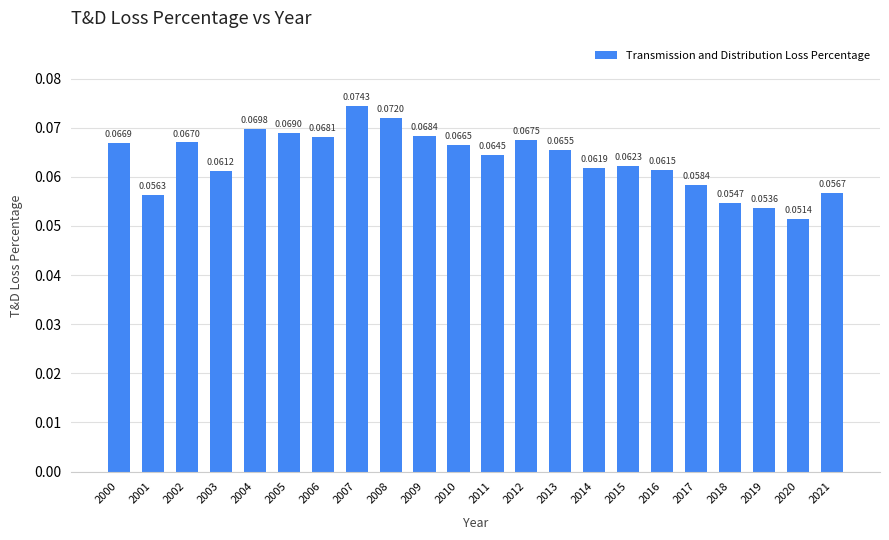

List the labels in order of value, smallest first.

2020, 2019, 2018, 2001, 2021, 2017, 2003, 2016, 2014, 2015, 2011, 2013, 2010, 2000, 2002, 2012, 2006, 2009, 2005, 2004, 2008, 2007